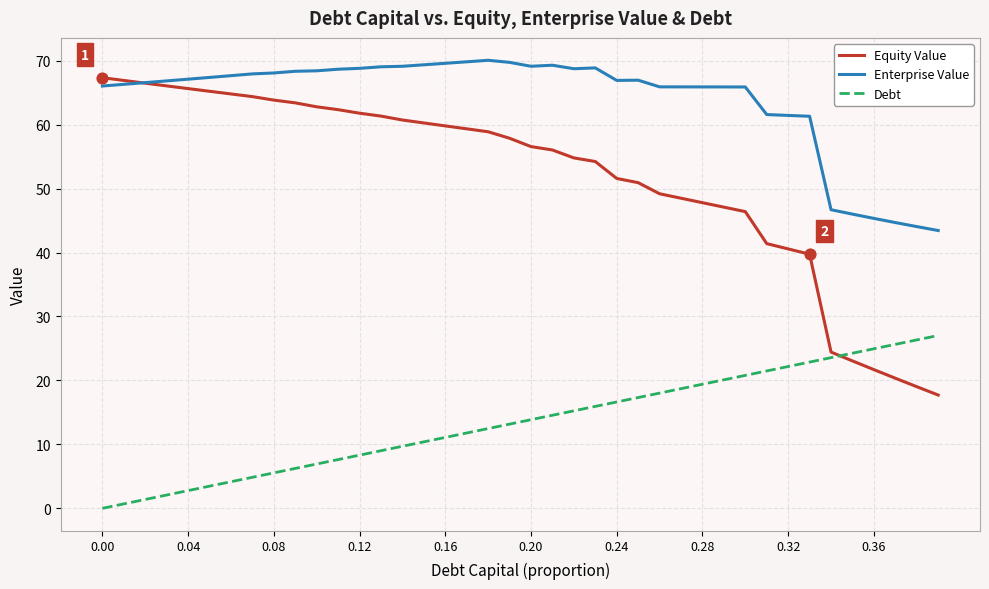

At how many categories does at least one series exceed 34?

40